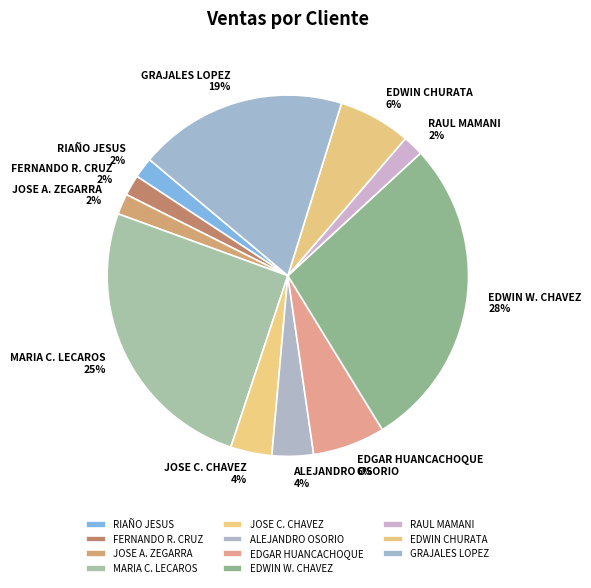

The MARIA C. LECAROS slice represents 25% of the pie. True or false?

True